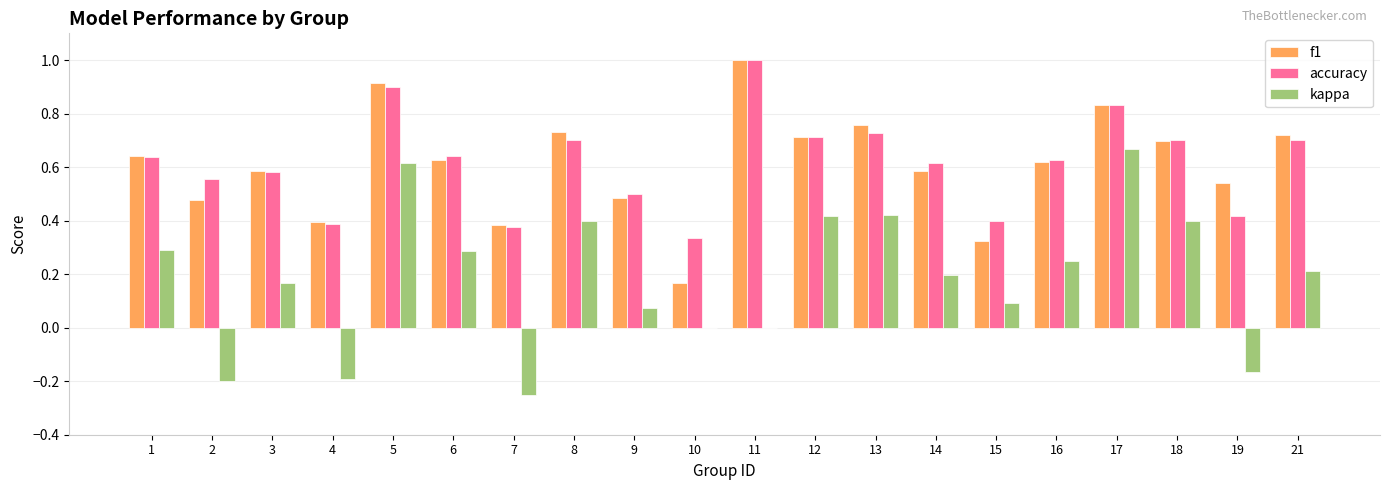

What is the sum of all accuracy values?

12.3